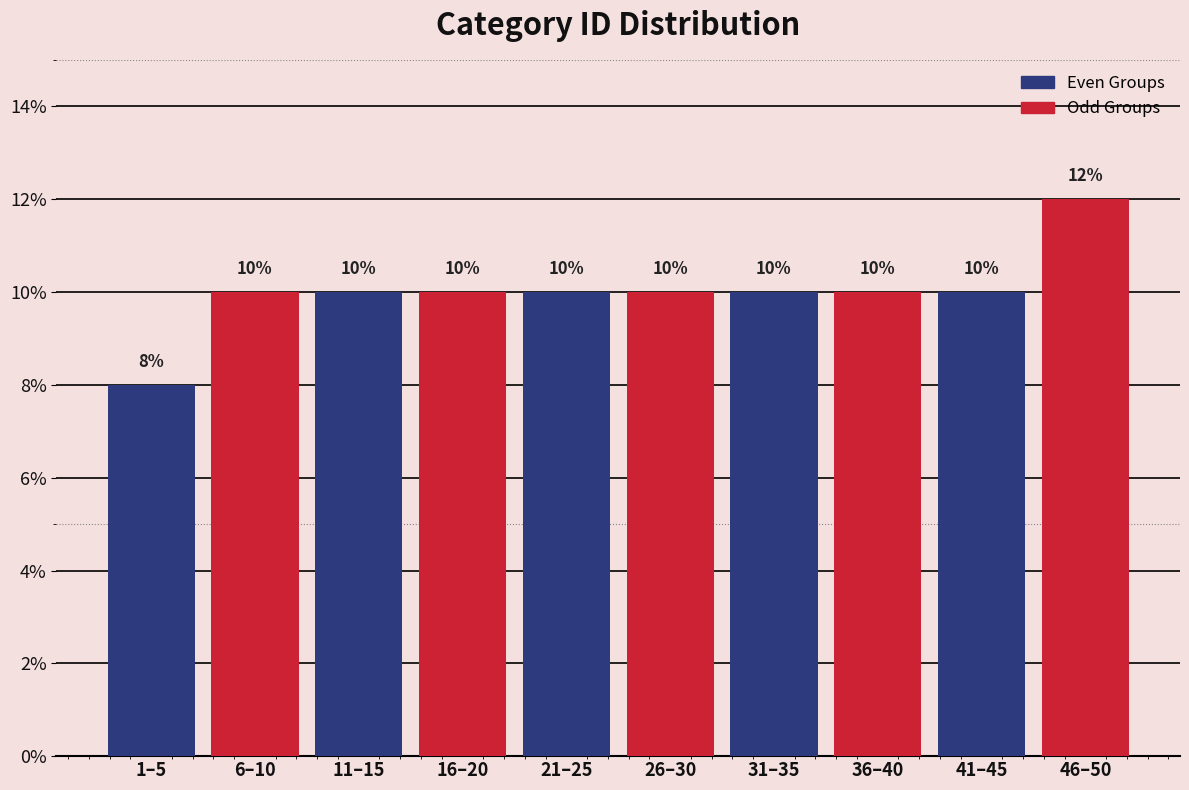

Reading left to right, list all the values displayed in this chart.

1–5=8	6–10=10	11–15=10	16–20=10	21–25=10	26–30=10	31–35=10	36–40=10	41–45=10	46–50=12